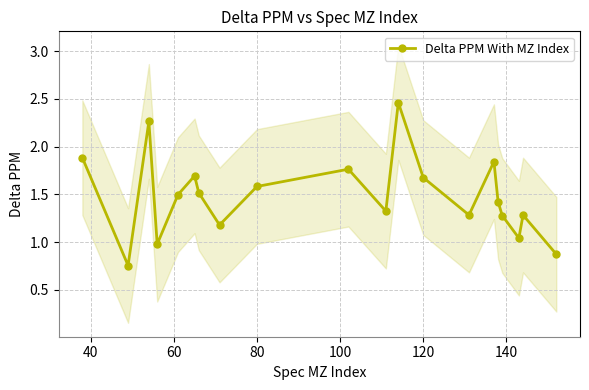

What is the difference between the maximum and second lowest values?

1.6